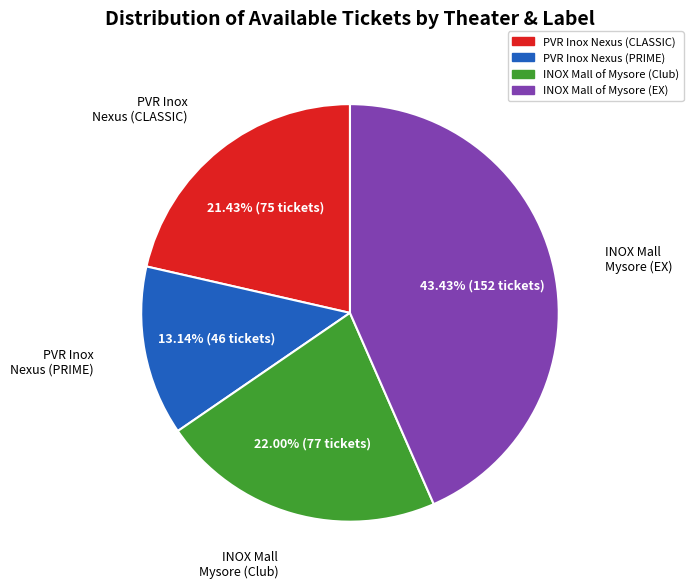

What percentage is the INOX Mall of Mysore (EX) slice, to the nearest percent?

43%